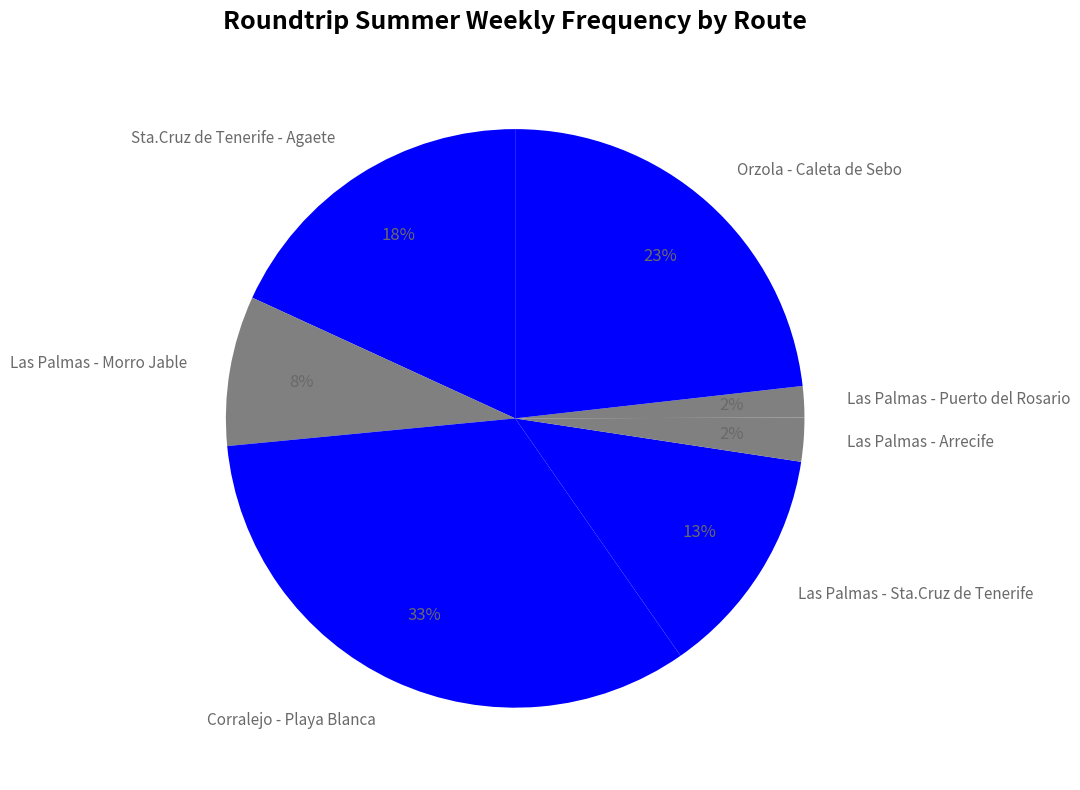

What is the ratio of the value at Corralejo - Playa Blanca to the value at Sta.Cruz de Tenerife - Agaete?

1.8